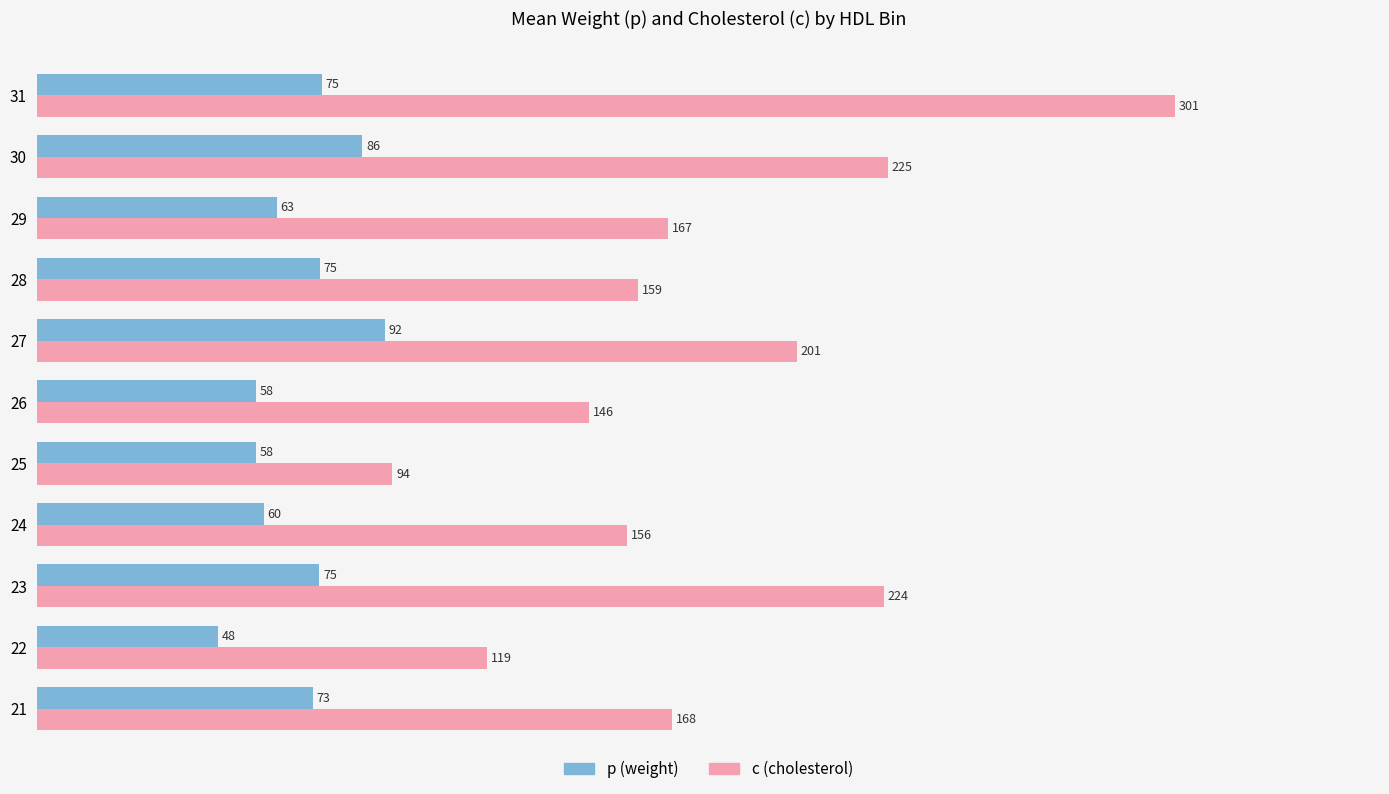

What is the difference between the maximum and second lowest values in the c (cholesterol) series?

182.0